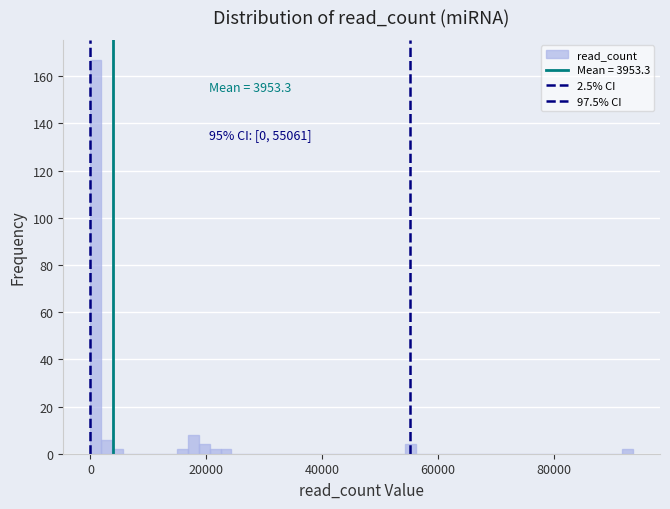

Around what value on the x-axis is the tallest bar? Give the approximate position of its centre, as read against the axis.

0